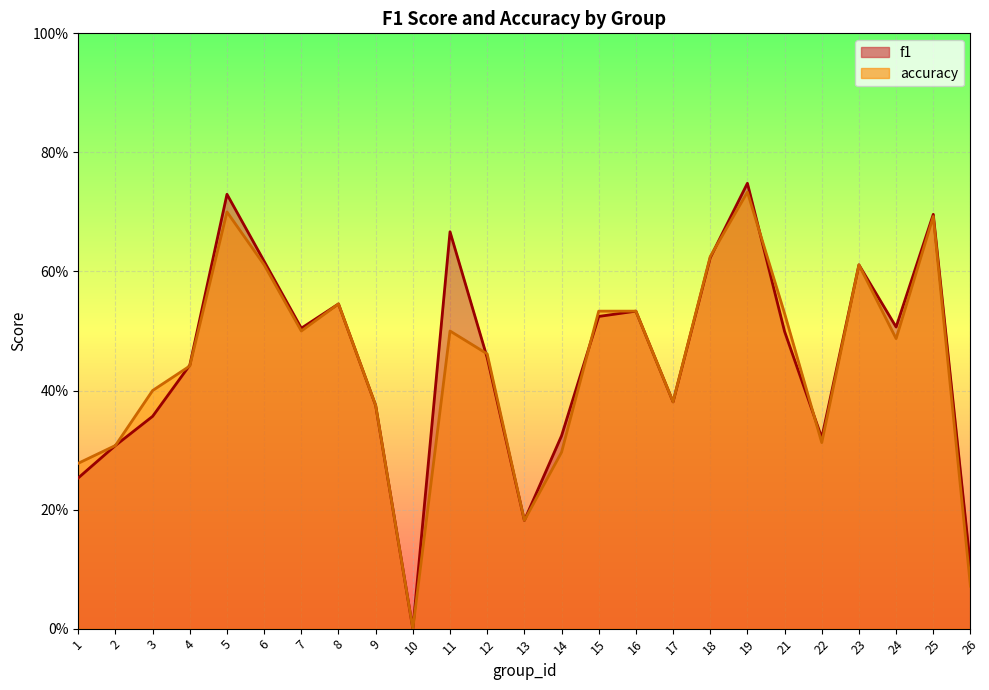

What is the sum of all accuracy values?

11.1